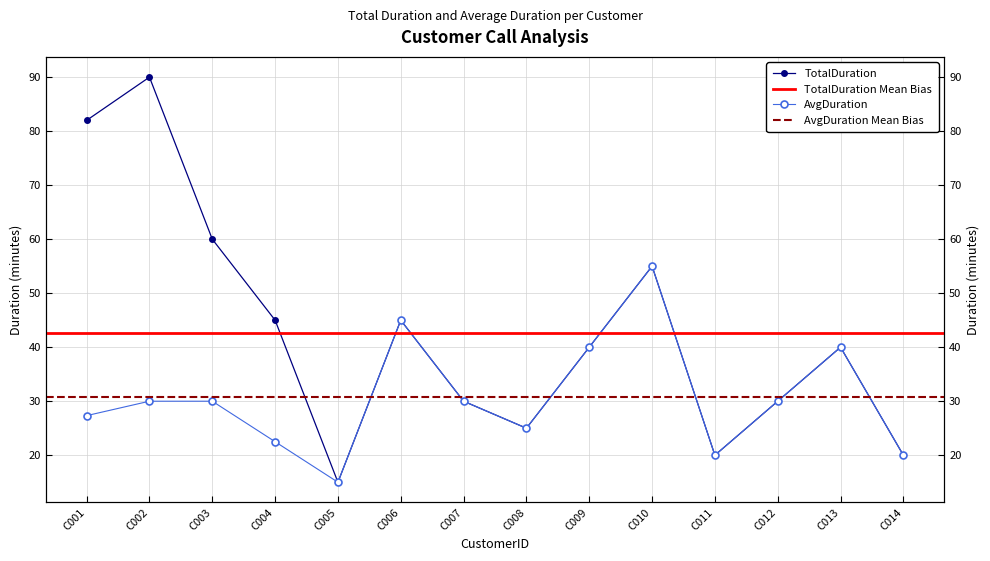

Rank the series by their maximum value, from highest to lowest.

TotalDuration, AvgDuration